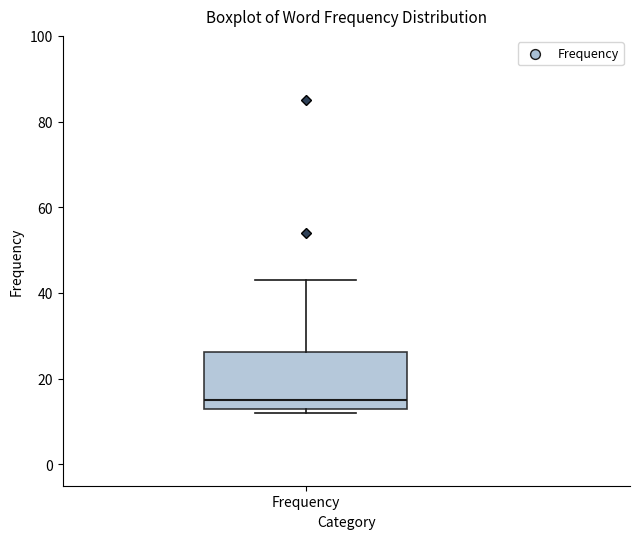

Read this box plot against the y-axis: the position of the median line, the range covered by the box, and the ends of both whiskers. The values are not printed on the chart, so give them approximately, as read against the axis.

median 16, box 14 to 26, whiskers 12 to 44